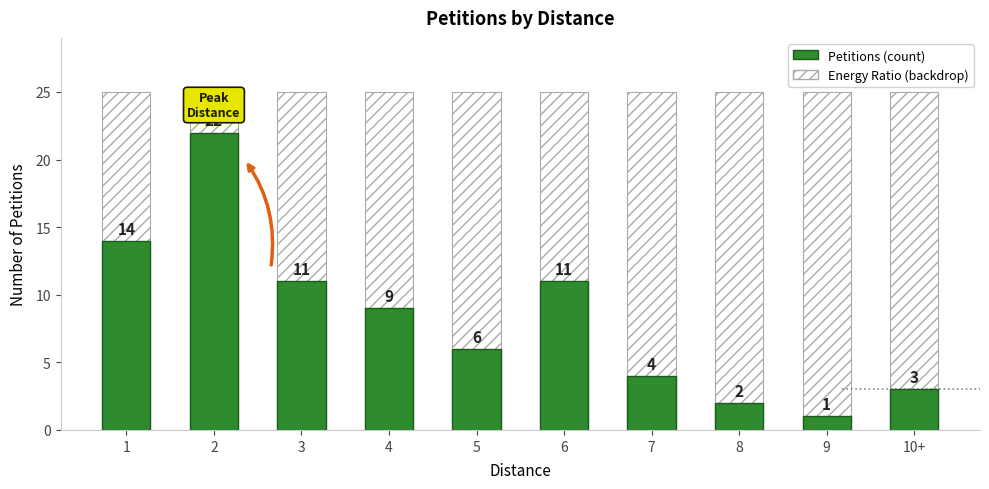

Which category has the highest value across all series?

1